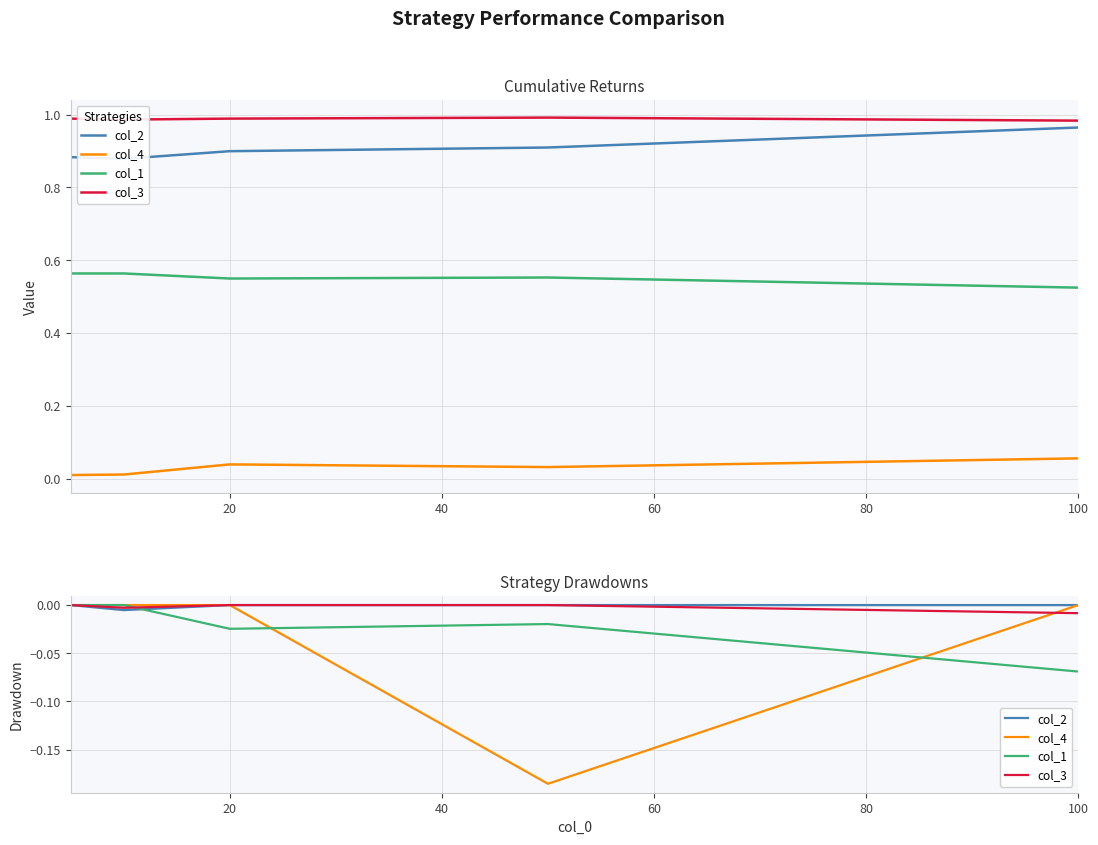

How many interior local valleys does the col_2 series have?

1